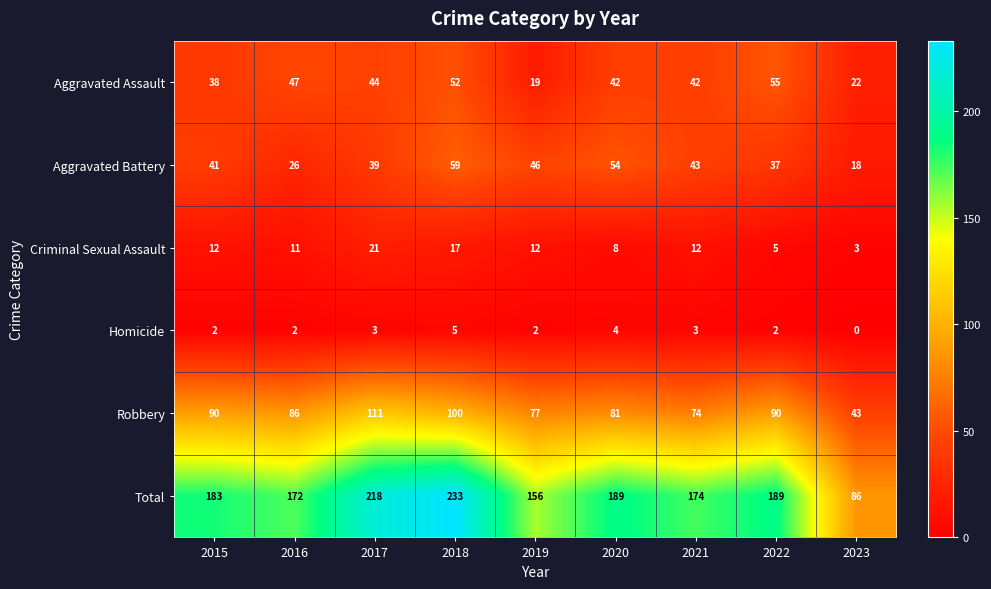

Which series has the largest range (max minus min)?

Total